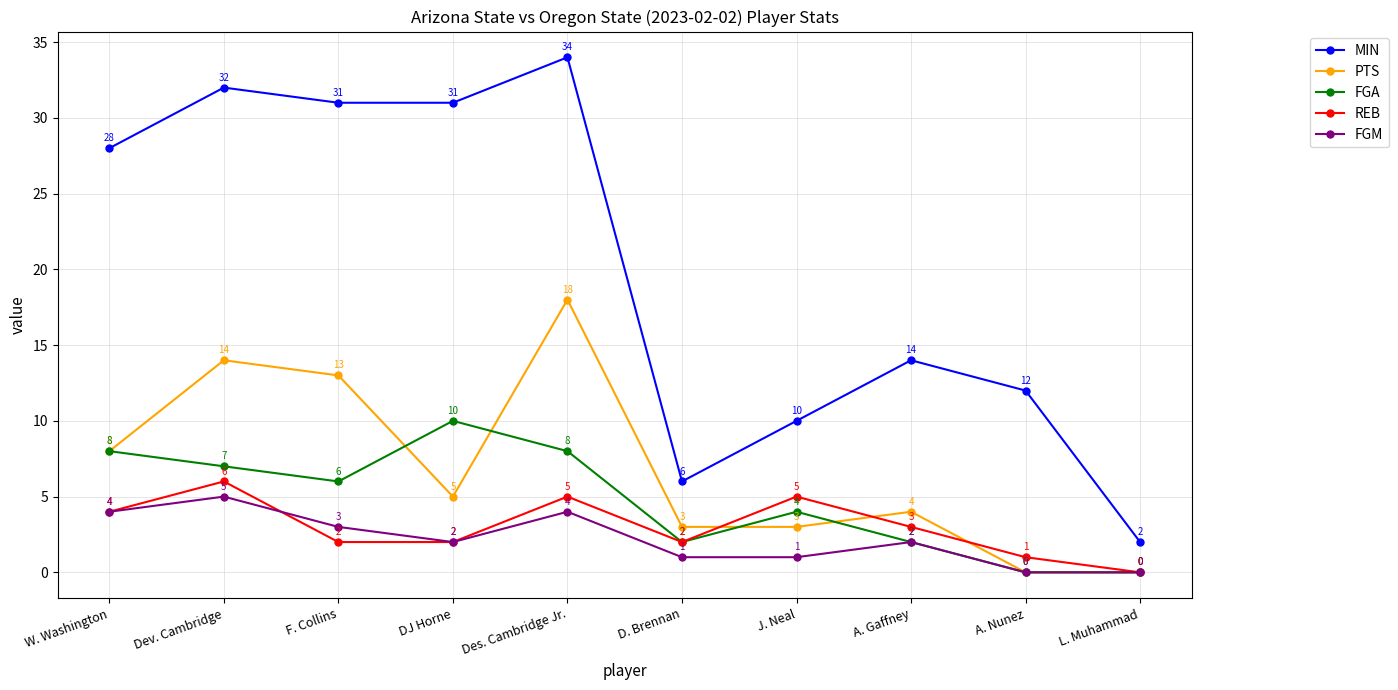

True or false: FGM has more than 2 interior local peaks.

True